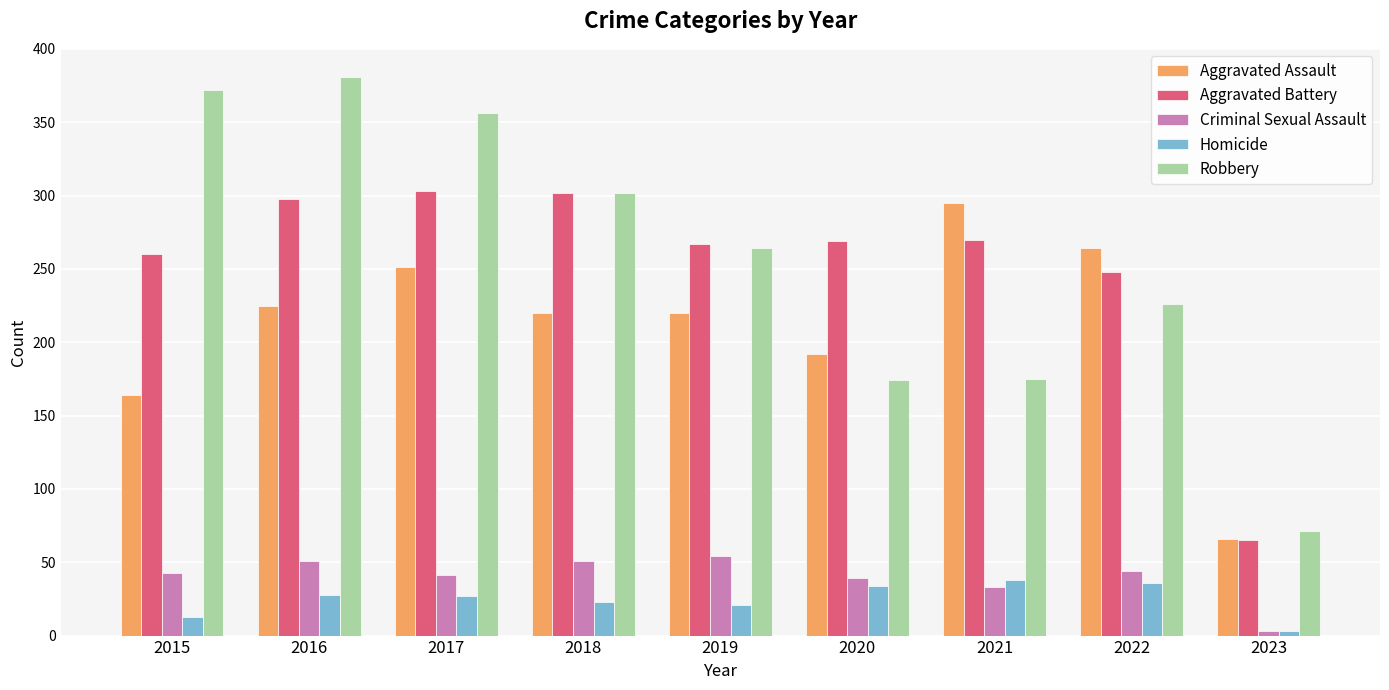

How many groups of bars are there?

9